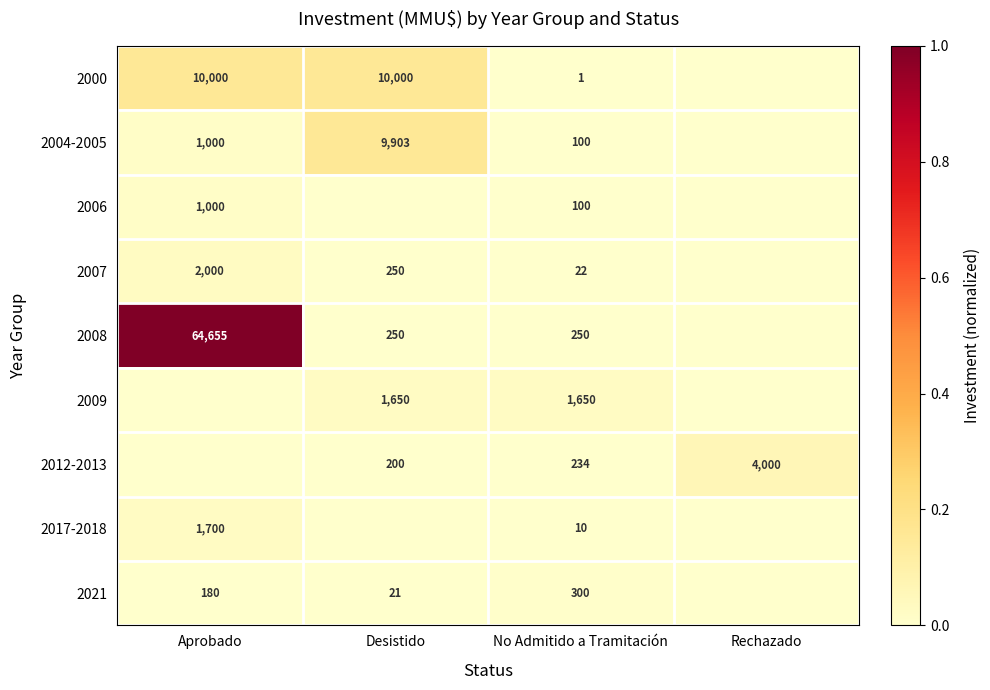

True or false: 2012-2013 has a value of 200 at Desistido.

True